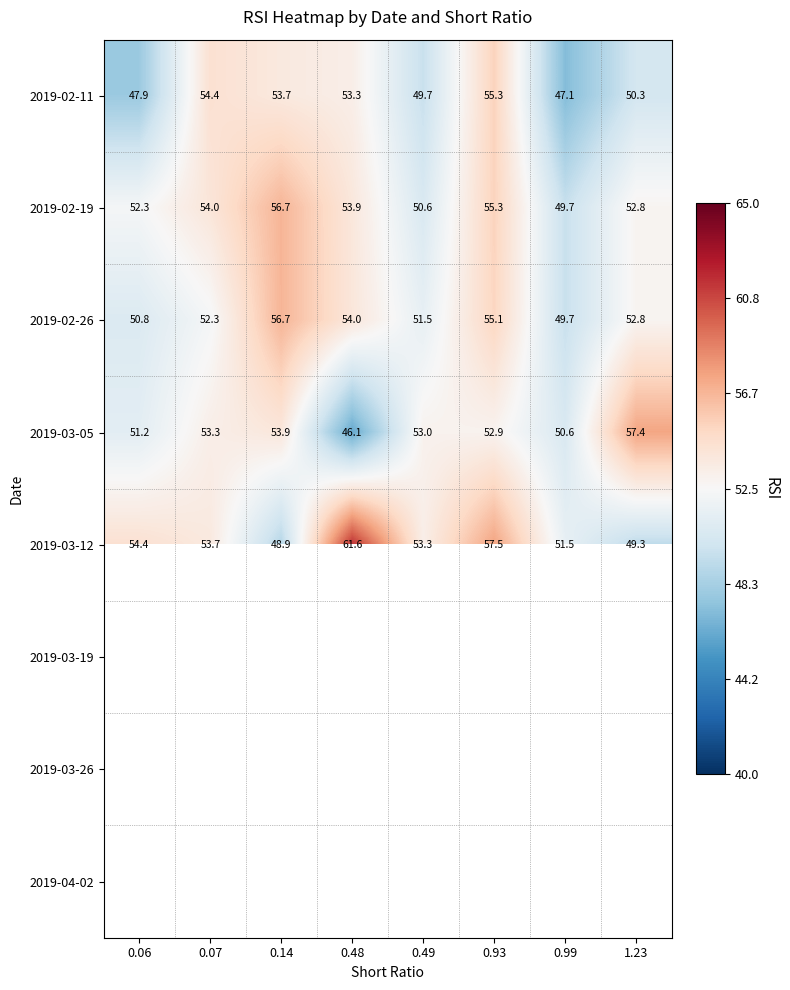

What is the difference between the highest and lowest values at 0.49?

3.6